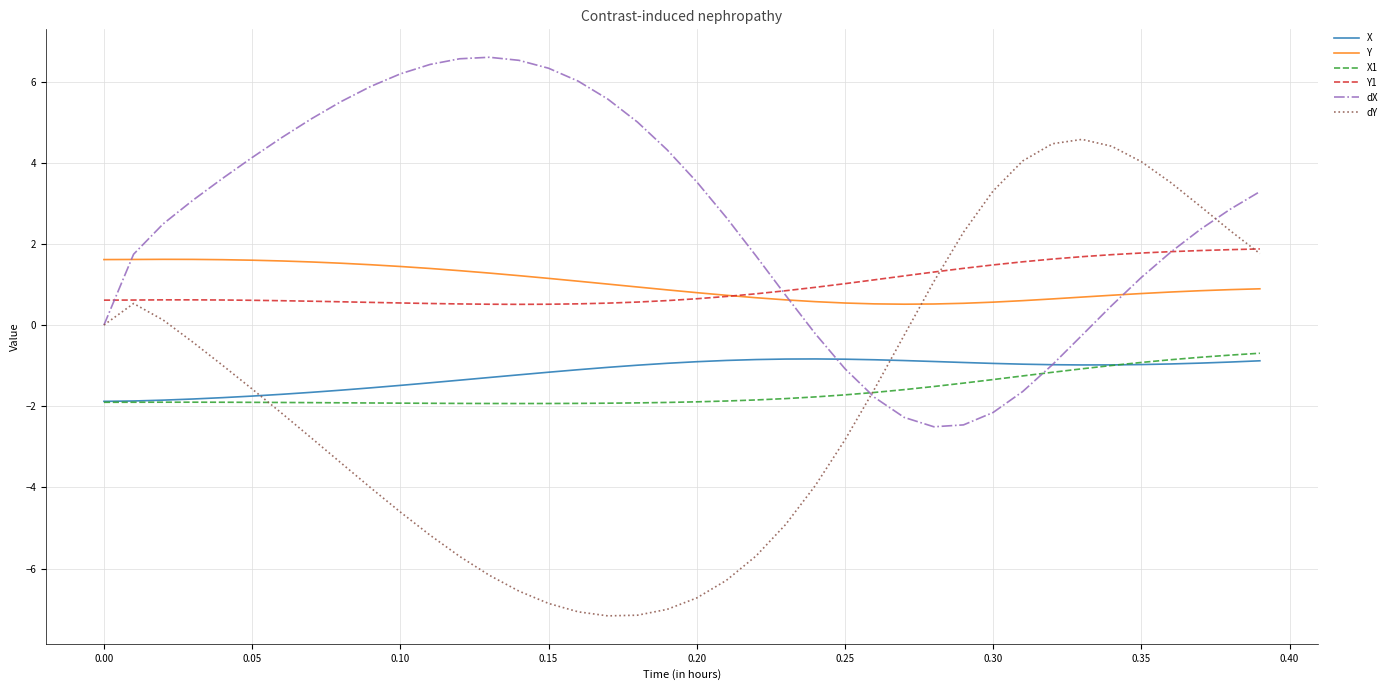

Which series has the widest spread of values?

dY